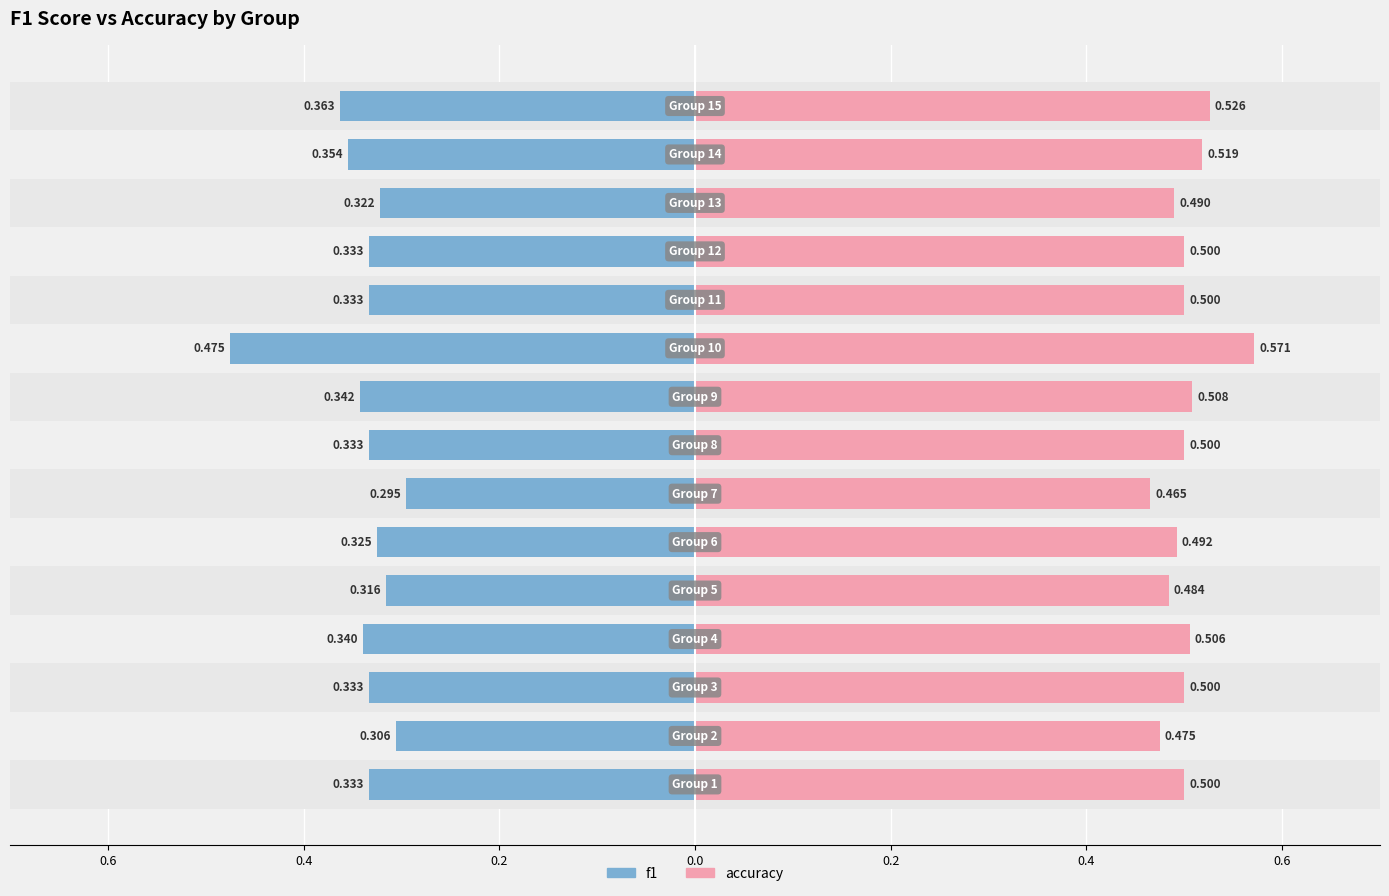

Reading left to right, extract all data points from this chart.

f1: -0.3	-0.3	-0.3	-0.3	-0.3	-0.3	-0.3	-0.3	-0.3	-0.5	-0.3	-0.3	-0.3	-0.4	-0.4
accuracy: 0.5	0.5	0.5	0.5	0.5	0.5	0.5	0.5	0.5	0.6	0.5	0.5	0.5	0.5	0.5